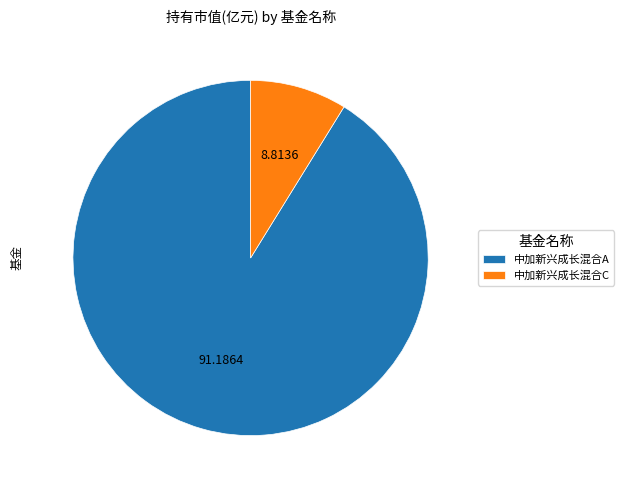

Is it true that 中加新兴成长混合A is 82% of the pie?

False